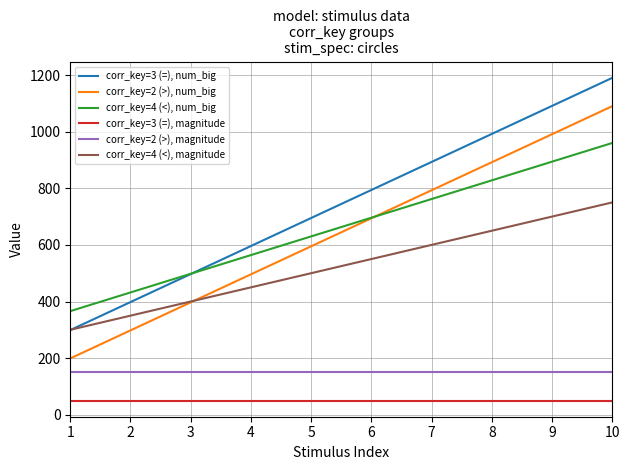

Is the value of corr_key=3 (=), magnitude at 5 greater than the value of corr_key=2 (>), magnitude at 4?

No